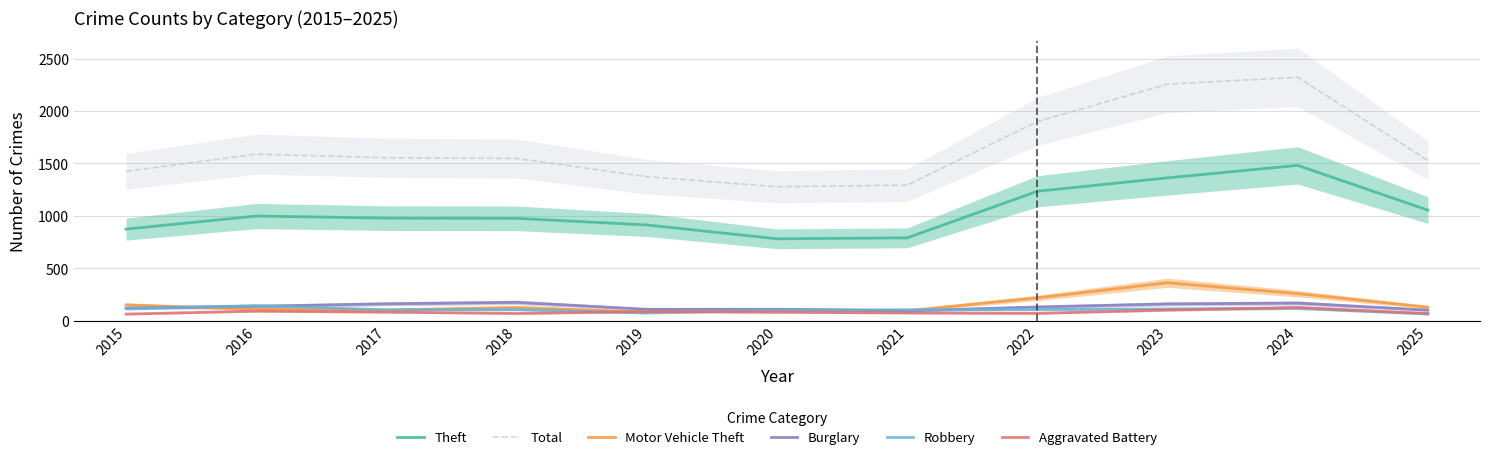

How many interior local peaks does the Theft series have?

2